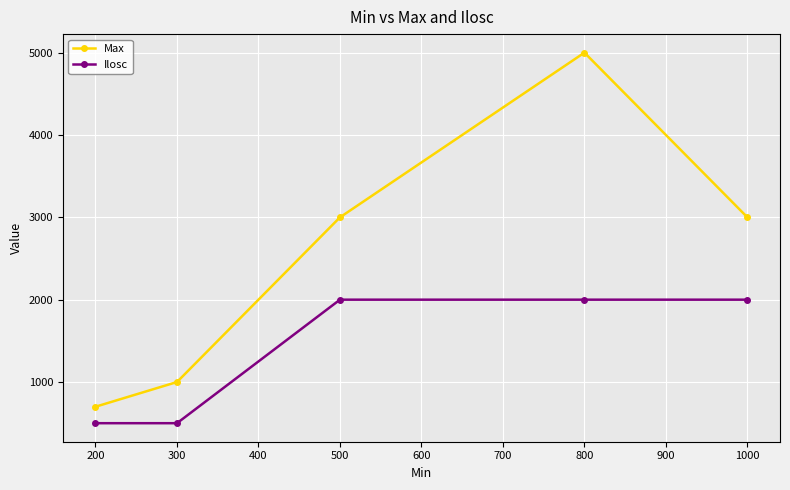

The Ilosc series shows 500 at 200. True or false?

True